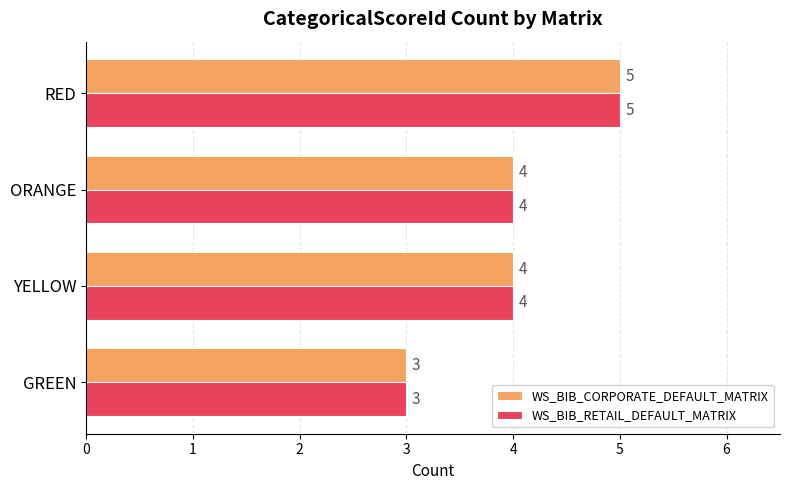

How many data points does each series have?

4